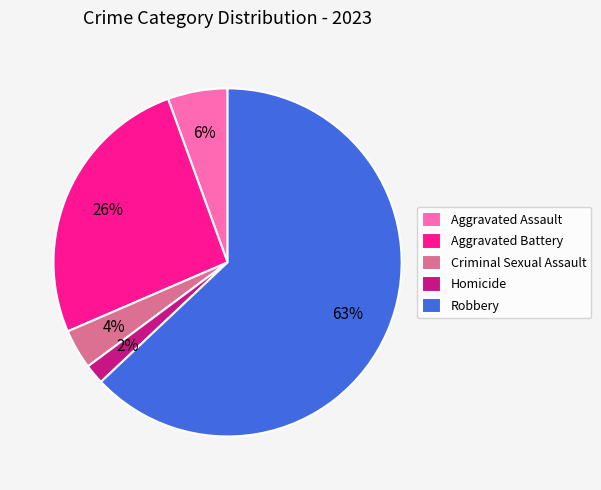

To the nearest percent, what percentage of the pie is Aggravated Assault?

6%